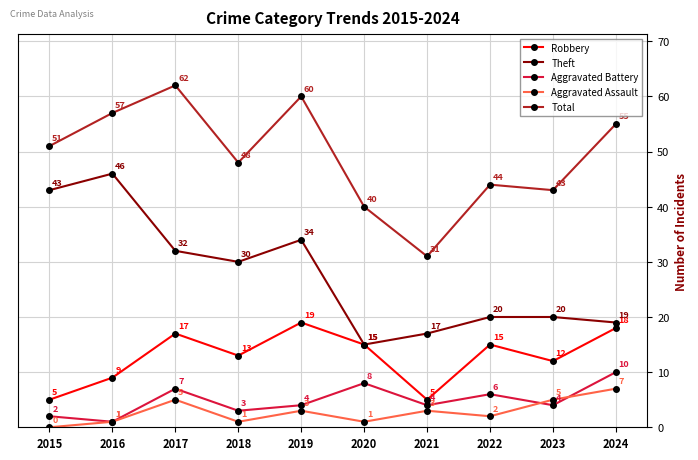

True or false: Theft and Total cross at least once.

False